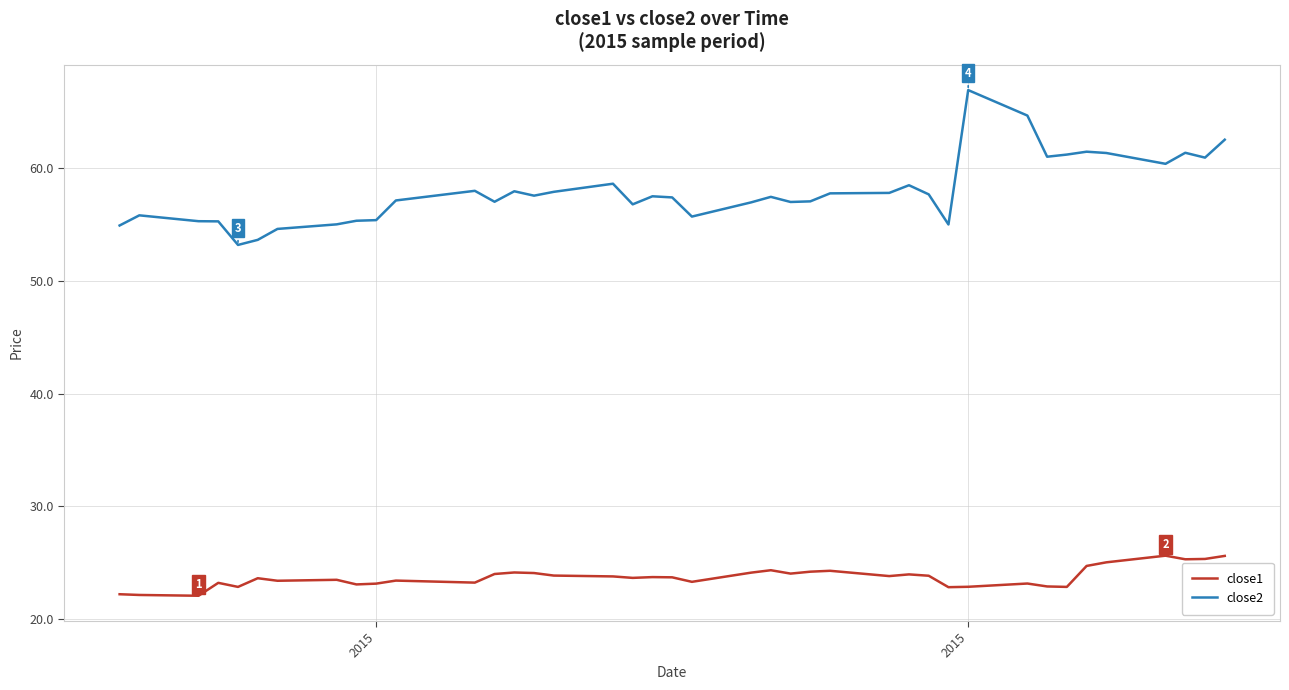

Count the number of data series in this chart.

2